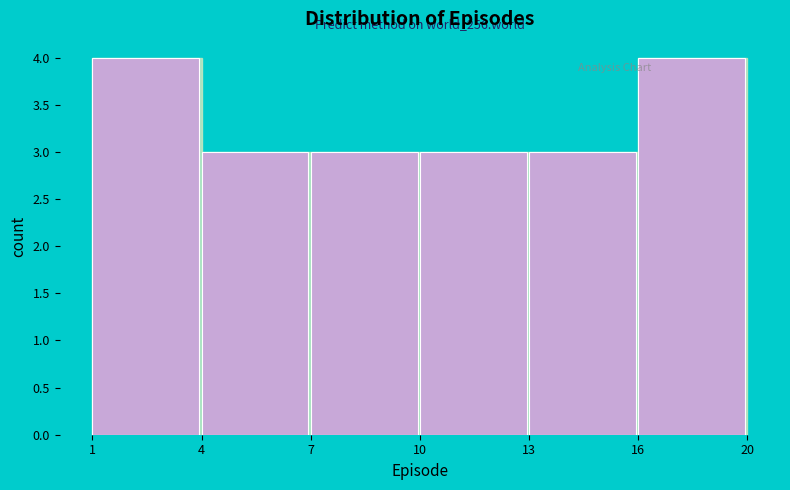

Reading right to left, extract all data points from this chart.

4	3	3	3	3	4